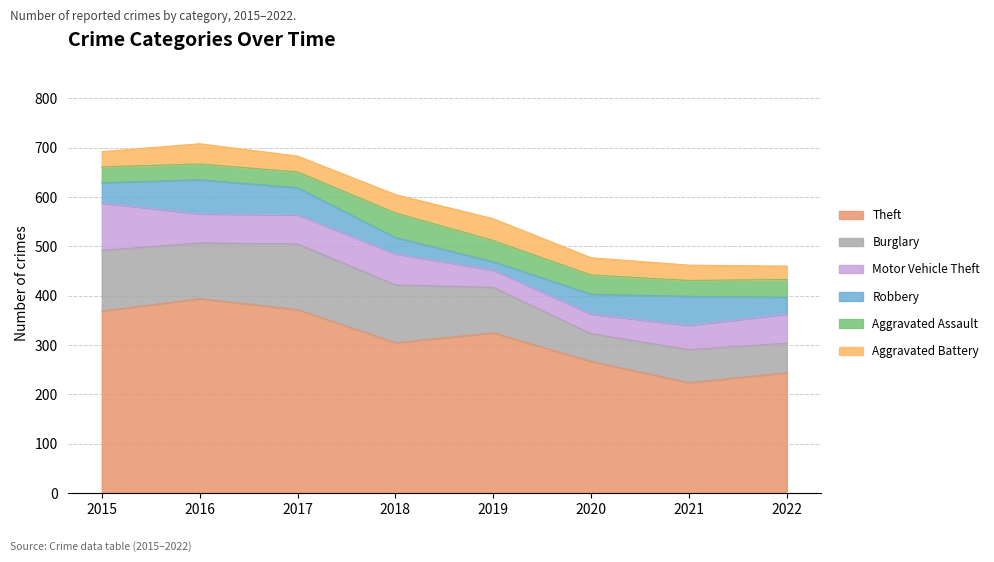

What is the total value across all series at 2017?

683